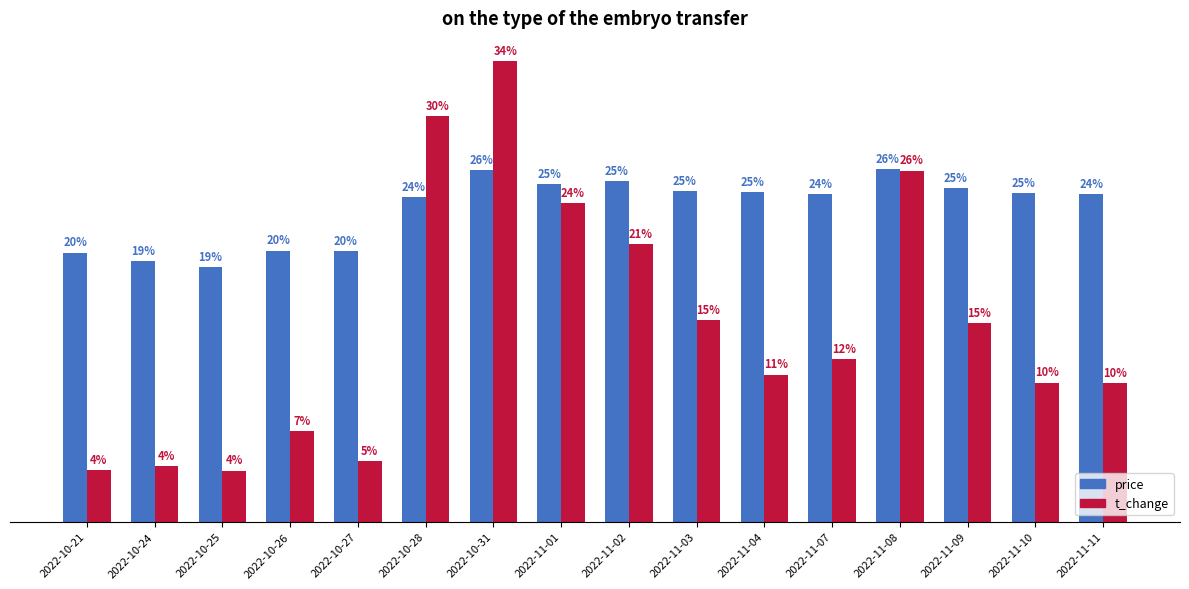

What is the label of the 6th bar from the left?

2022-10-28